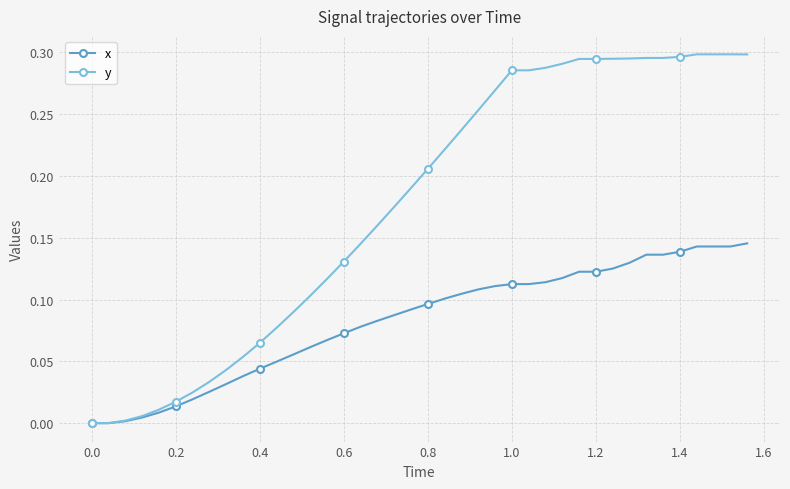

List the series in order of their peak value, highest first.

y, x